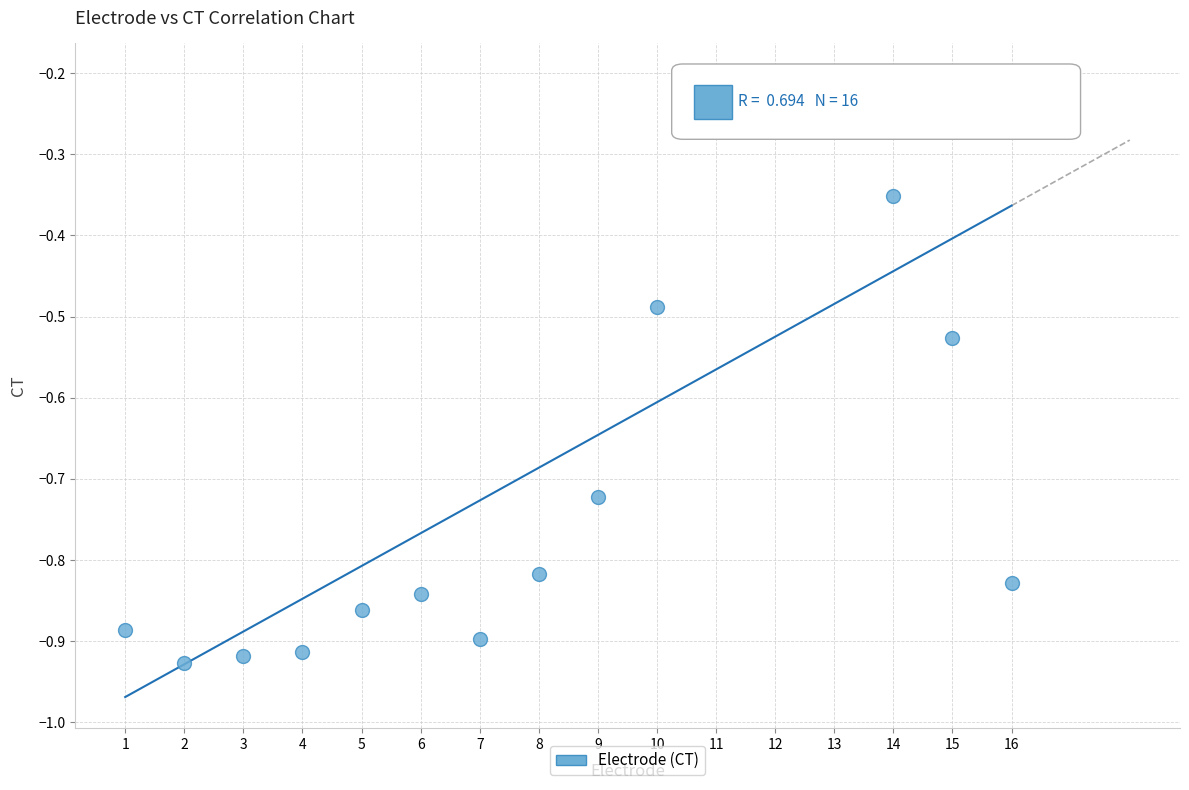

What is the range of X values (max minus min)?

15.0